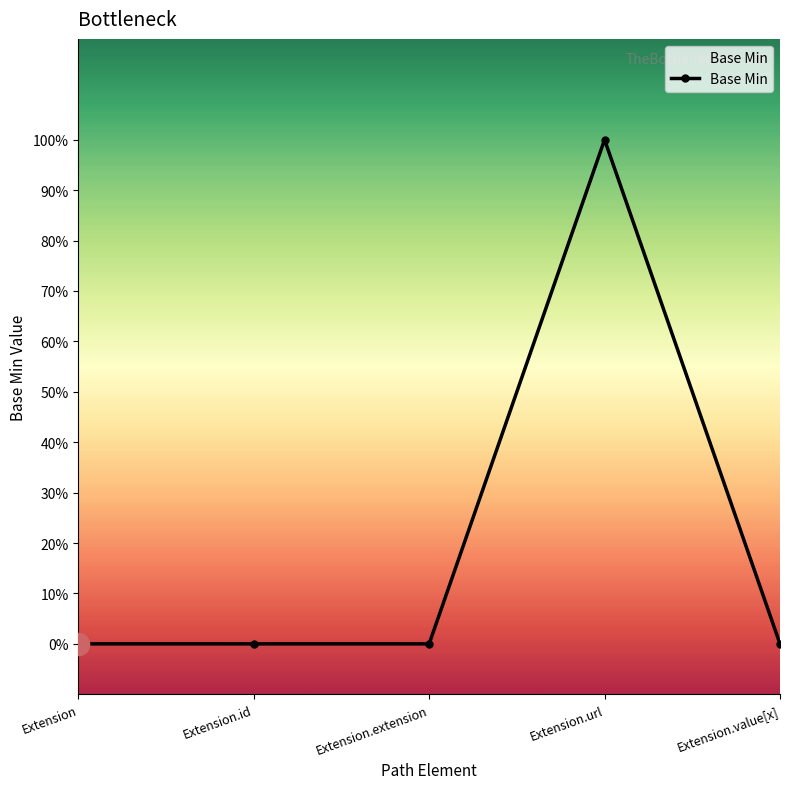

Reading right to left, what are all the values shown in this chart?

0	1	0	0	0